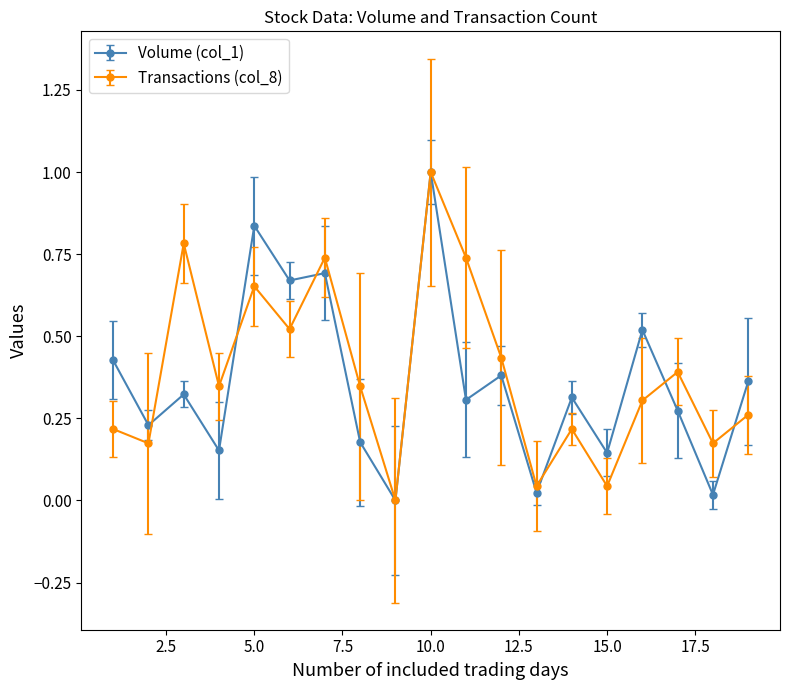

In Transactions (col_8), how many points are lower than both neighbors (excluding endpoints)?

7